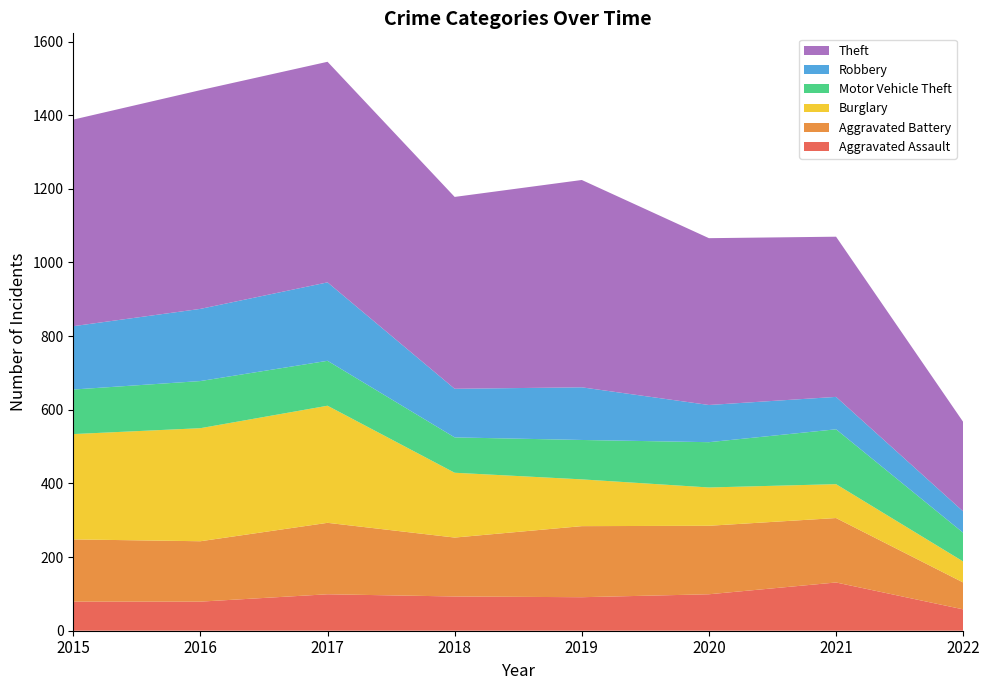

Reading right to left, transcribe all the data shown in this chart.

Aggravated Assault: 58	131	99	91	93	99	79	79
Aggravated Battery: 73	175	186	193	160	194	164	169
Burglary: 57	92	104	127	176	318	307	286
Motor Vehicle Theft: 78	149	123	107	96	122	128	121
Robbery: 58	88	101	143	132	213	196	172
Theft: 243	435	453	563	521	599	594	561